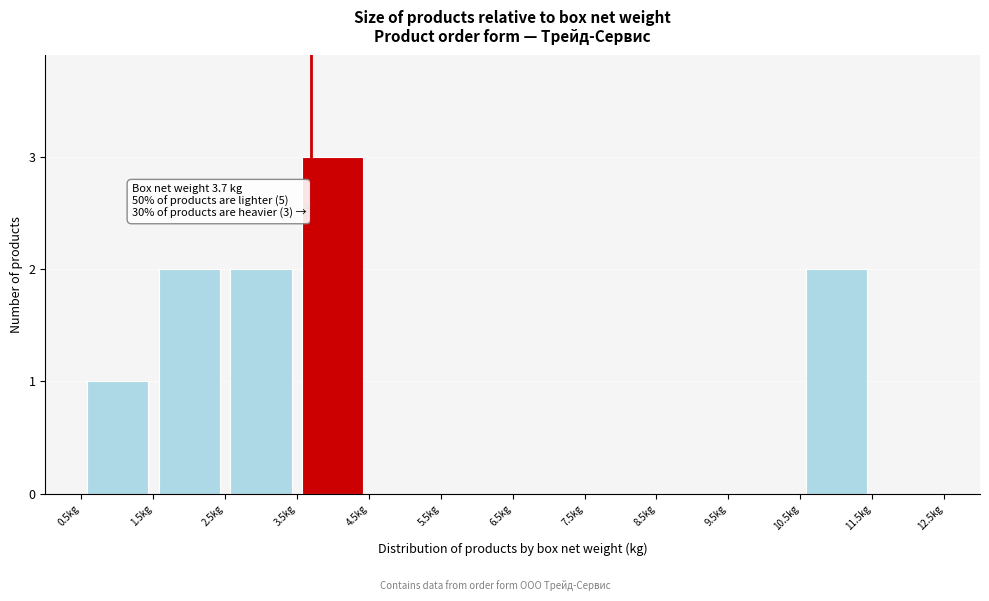

Which range on the x-axis has the tallest bar?

3.5 to 4.5